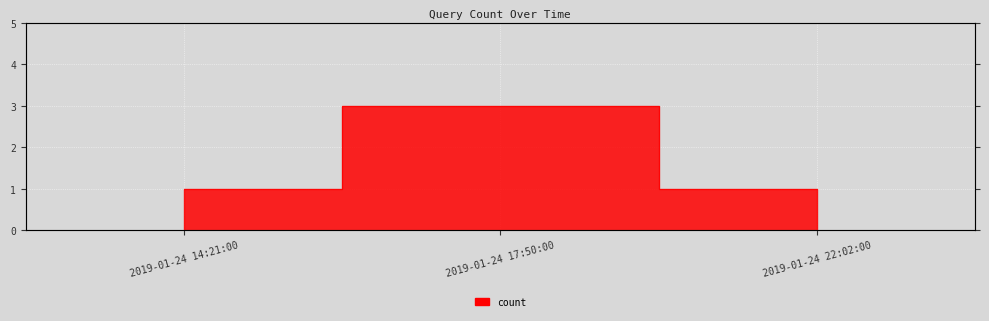

Reading left to right, transcribe all the data shown in this chart.

2019-01-24 14:21:00=1	2019-01-24 17:50:00=3	2019-01-24 22:02:00=1